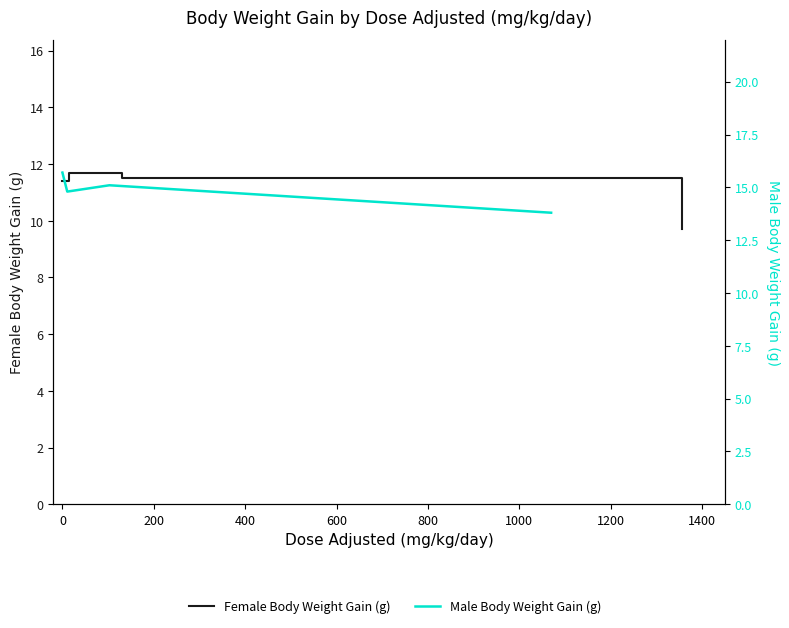

True or false: Female Body Weight Gain (g) and Male Body Weight Gain (g) cross at least once.

False